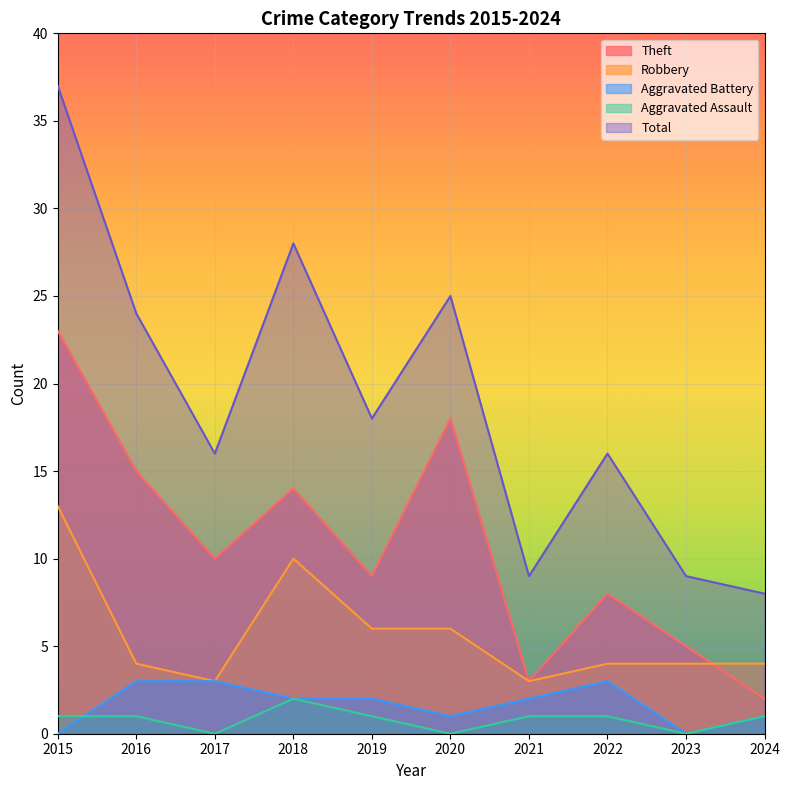

What is the total value across all series at 2018?

56